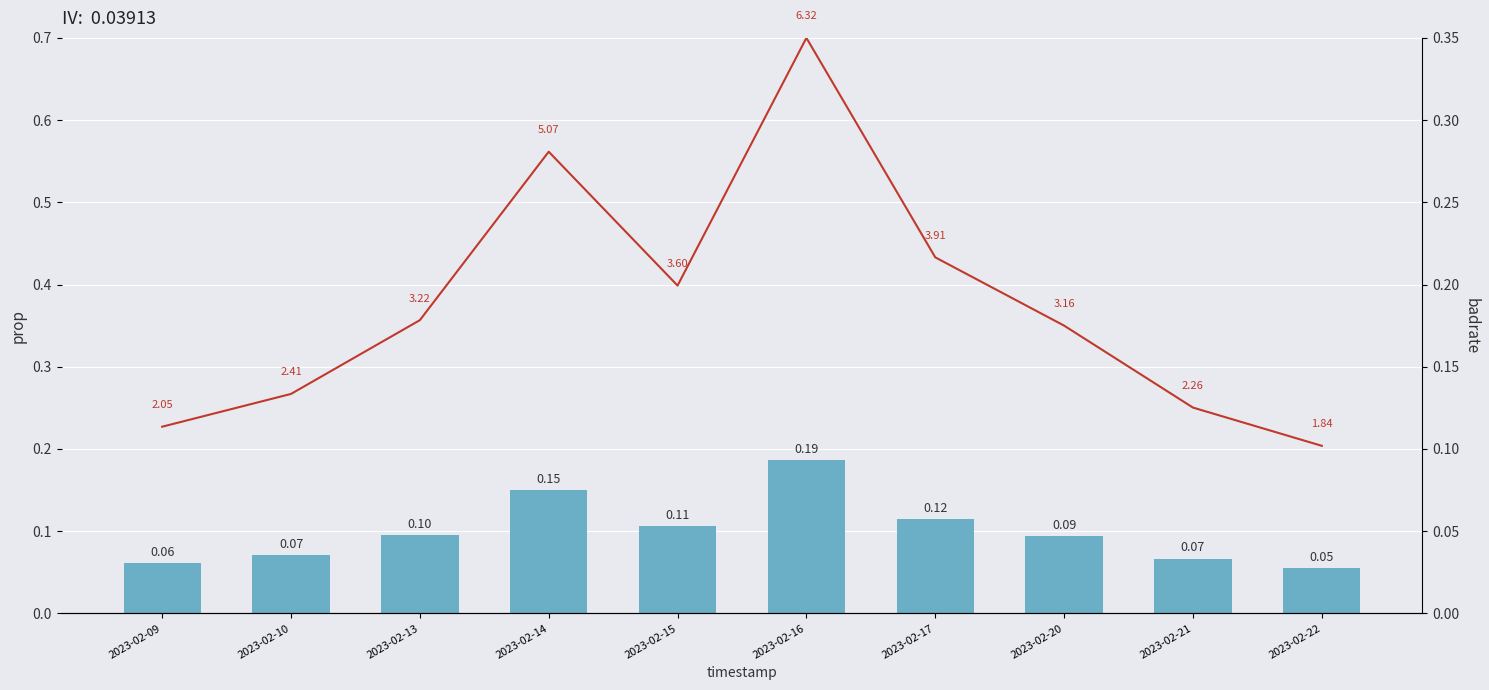

Reading right to left, list all the values displayed in this chart.

volume (prop): 0.1	0.1	0.1	0.1	0.2	0.1	0.1	0.1	0.1	0.1
turnoverrate: 0.1	0.1	0.2	0.2	0.3	0.2	0.3	0.2	0.1	0.1